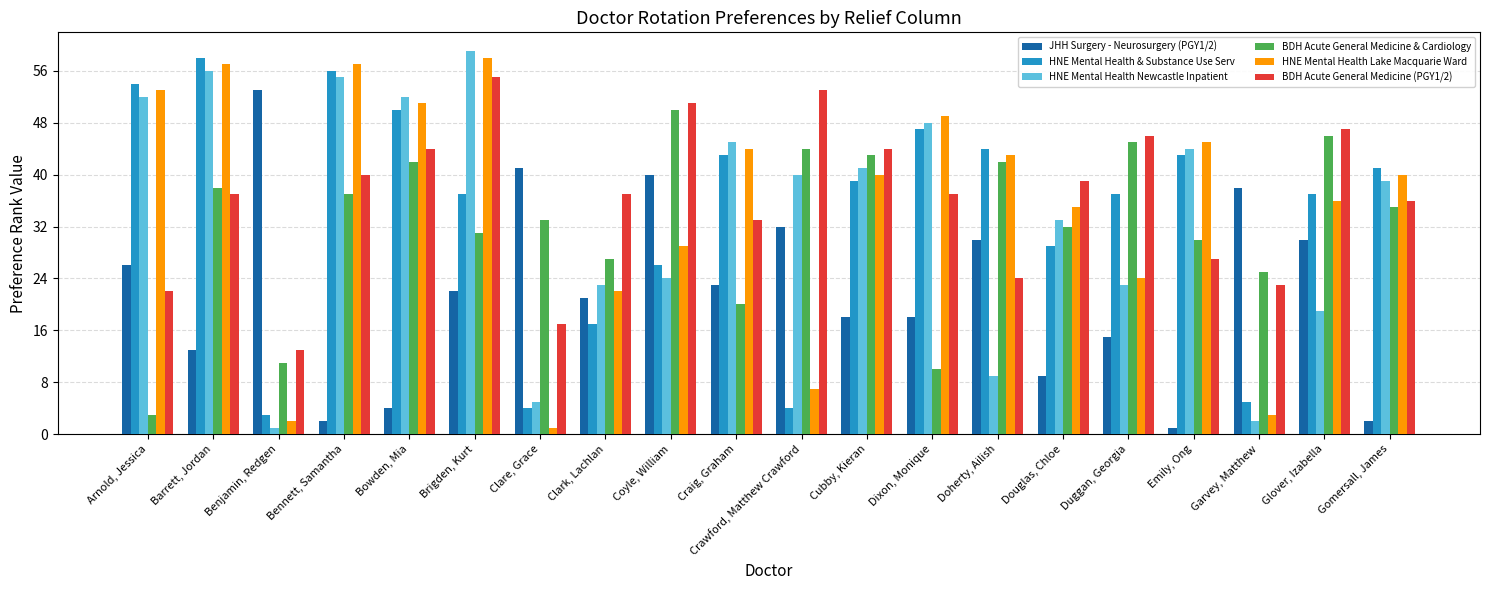

What is the value of the BDH Acute General Medicine & Cardiology bar at the 16th from the left?

45